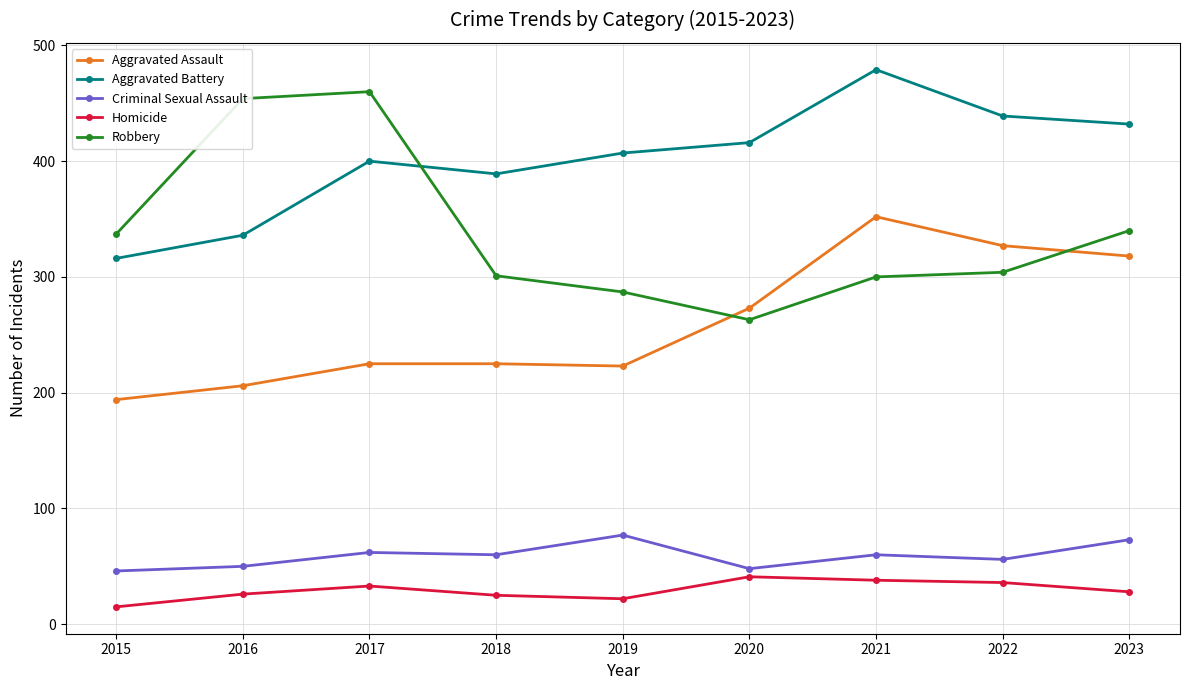

True or false: Aggravated Assault and Aggravated Battery intersect in this chart.

False